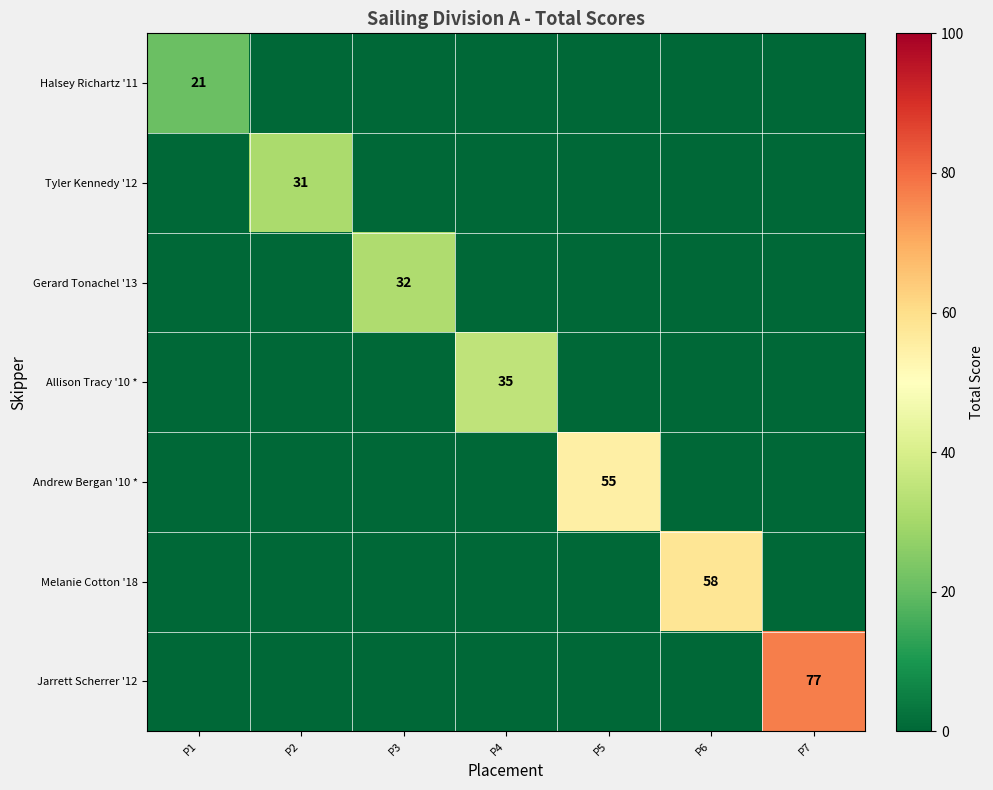

Between P6 and P1, which is larger?

P1